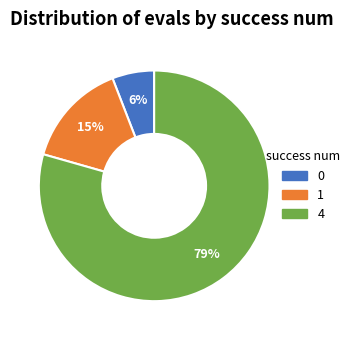

To the nearest percent, what is the average slice percentage?

33%